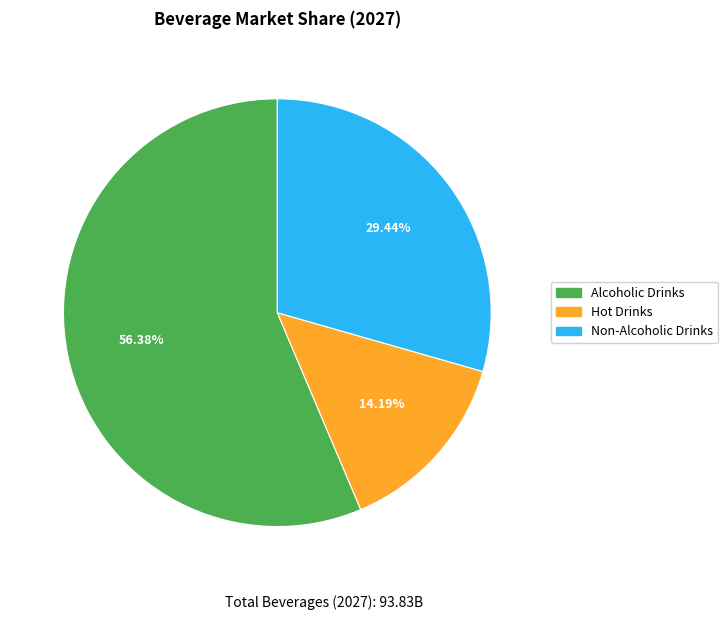

Count the number of slices in the pie.

3